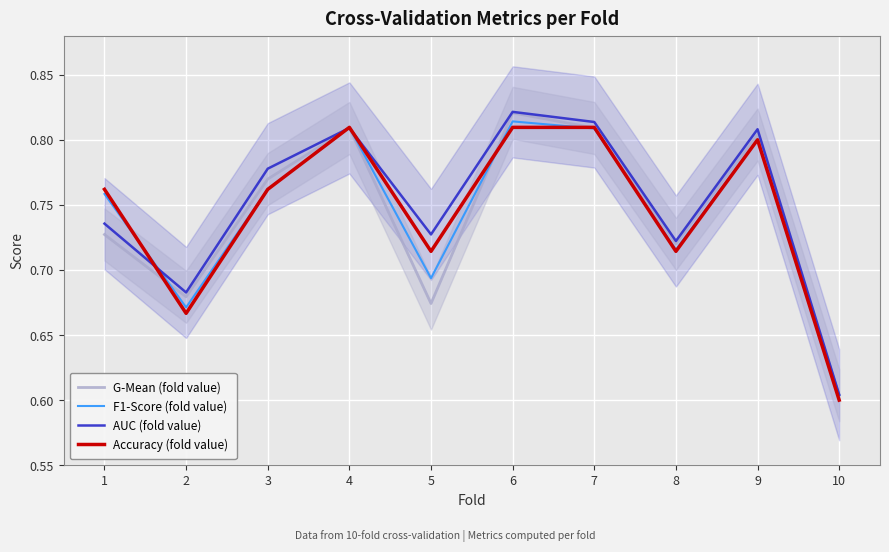

What is the difference between the G-Mean (fold value) values at 10 and 4?

0.2